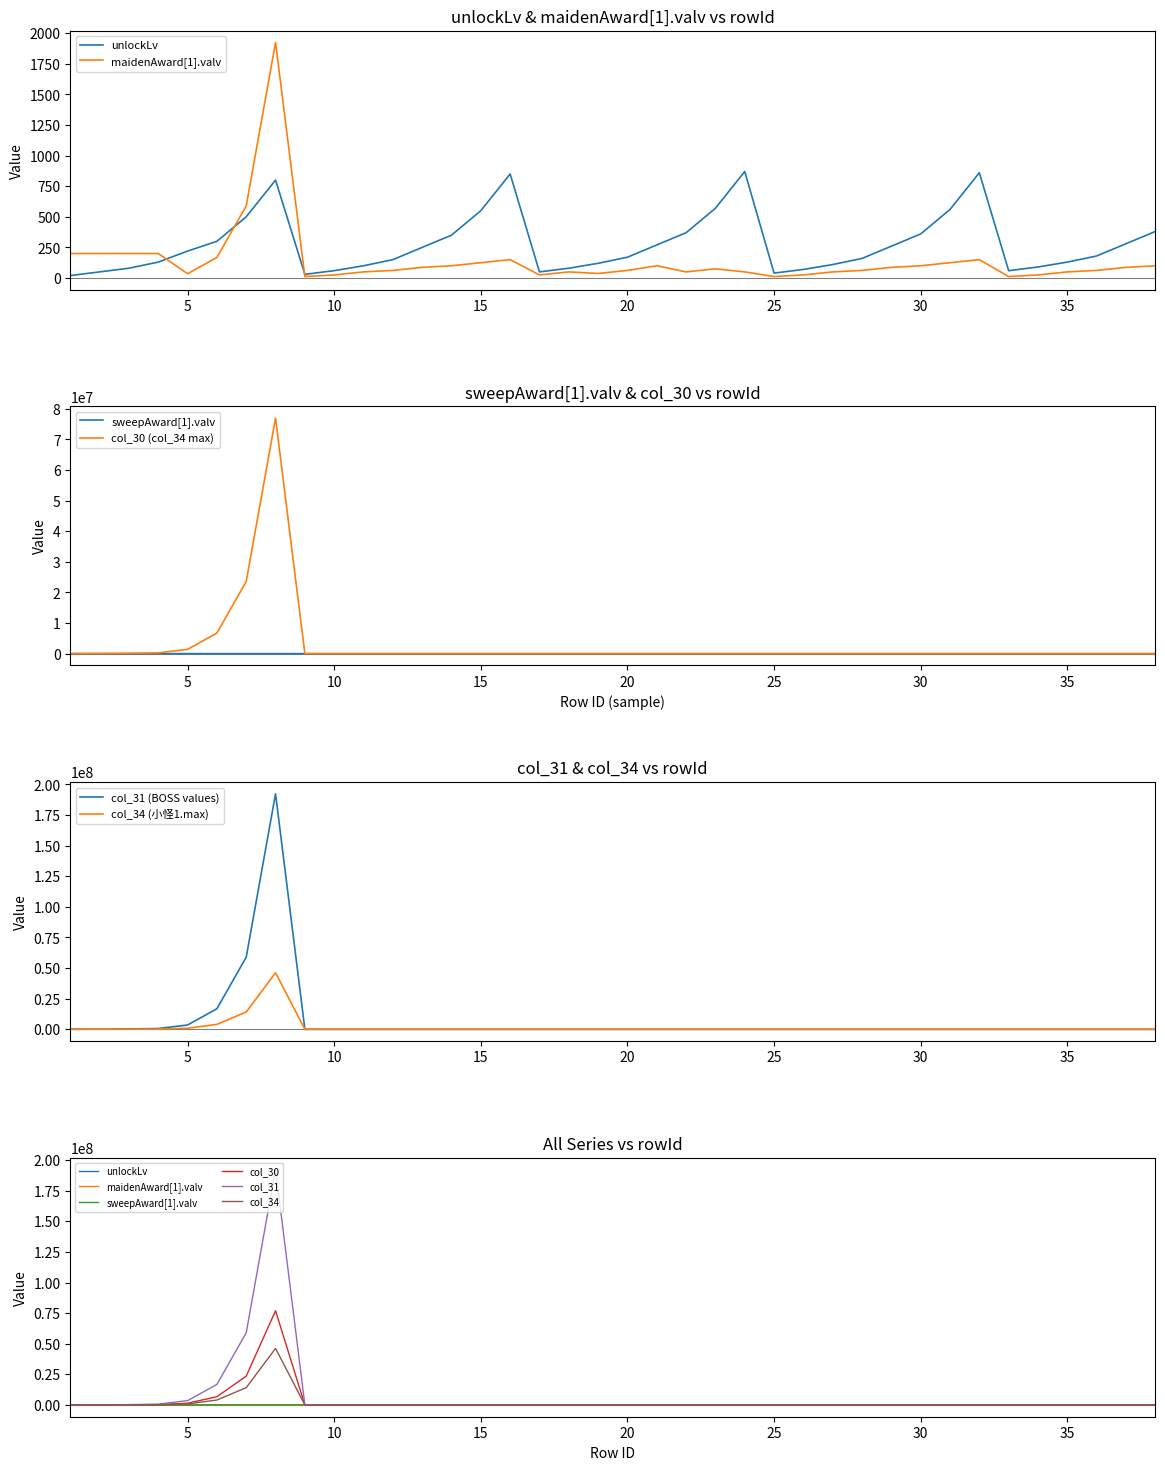

Rank the series at 8 from lowest to highest value.

sweepAward[1].valv, unlockLv, maidenAward[1].valv, col_34, col_30, col_31